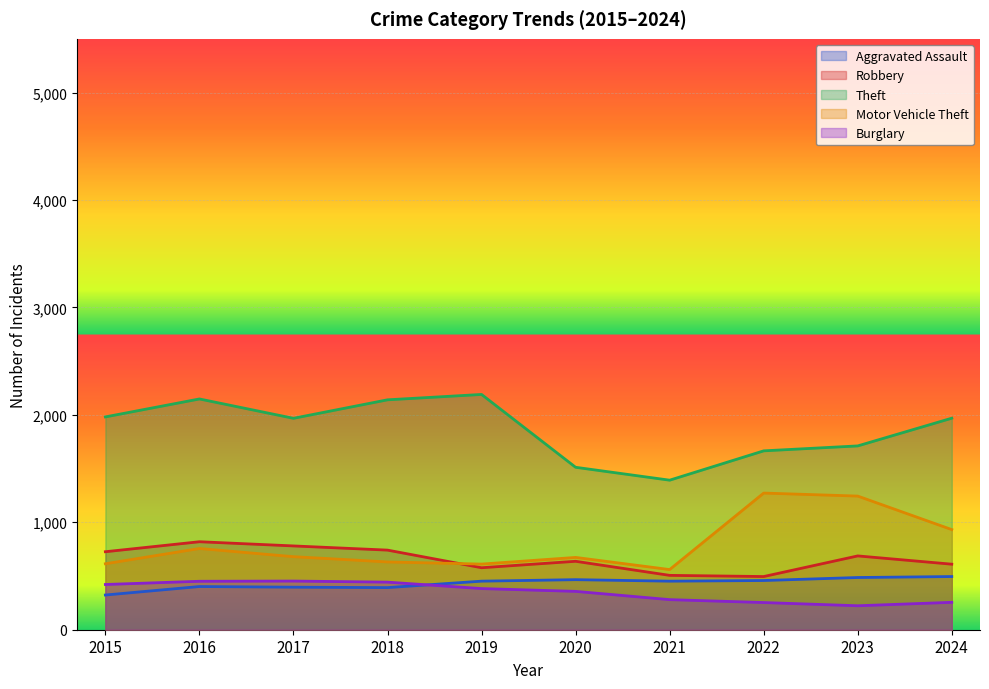

Rank the series at 2018 from lowest to highest value.

Aggravated Assault, Burglary, Motor Vehicle Theft, Robbery, Theft